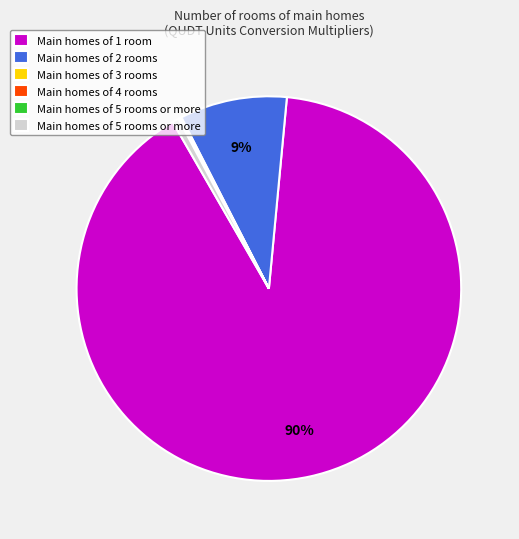

Is there a majority slice in this chart?

Yes